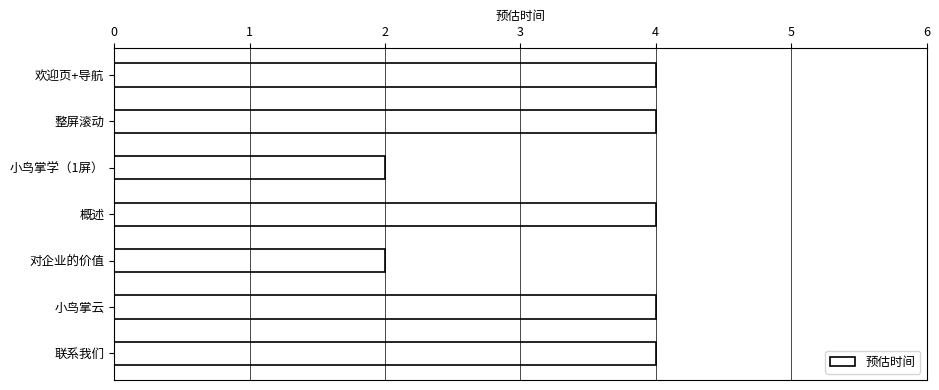

What is the label of the 2nd bar from the top?

整屏滚动